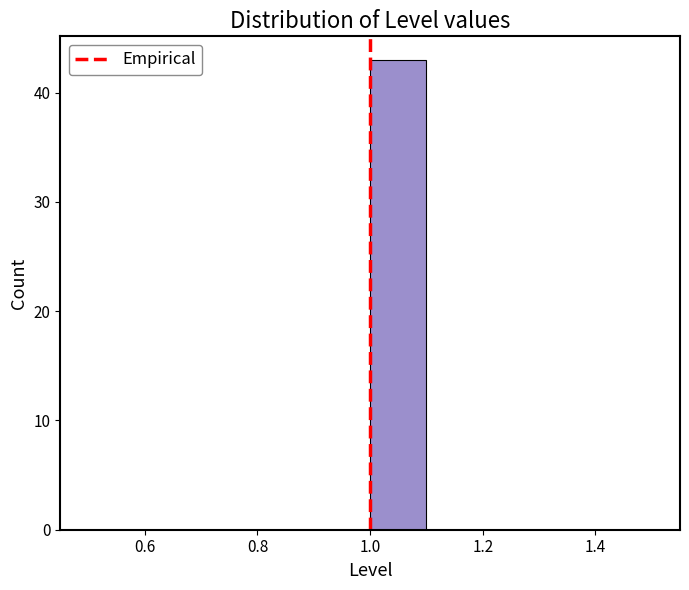

Over which range of the x-axis is the bar tallest?

1.0 to 1.1